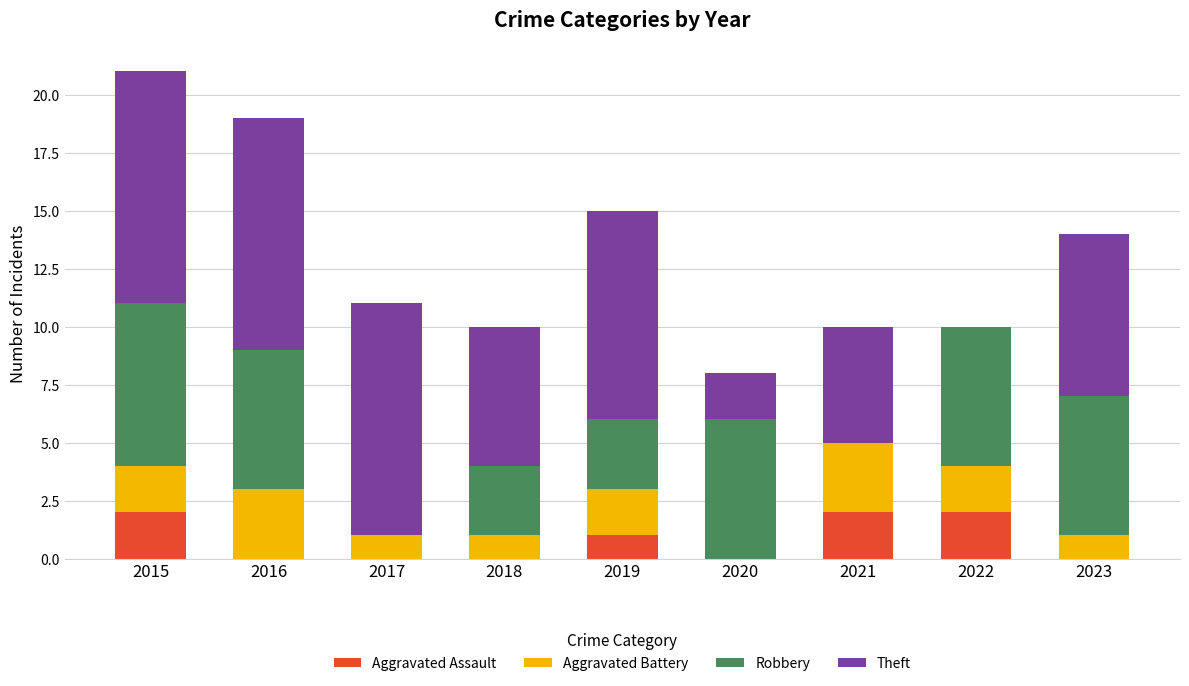

What is the sum of all Aggravated Assault values?

7